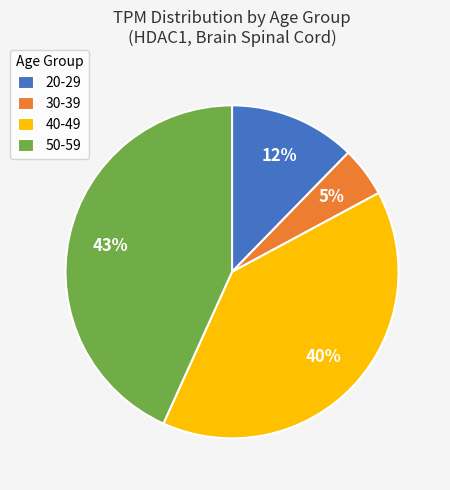

Does 50-59 represent more than half of the total?

No